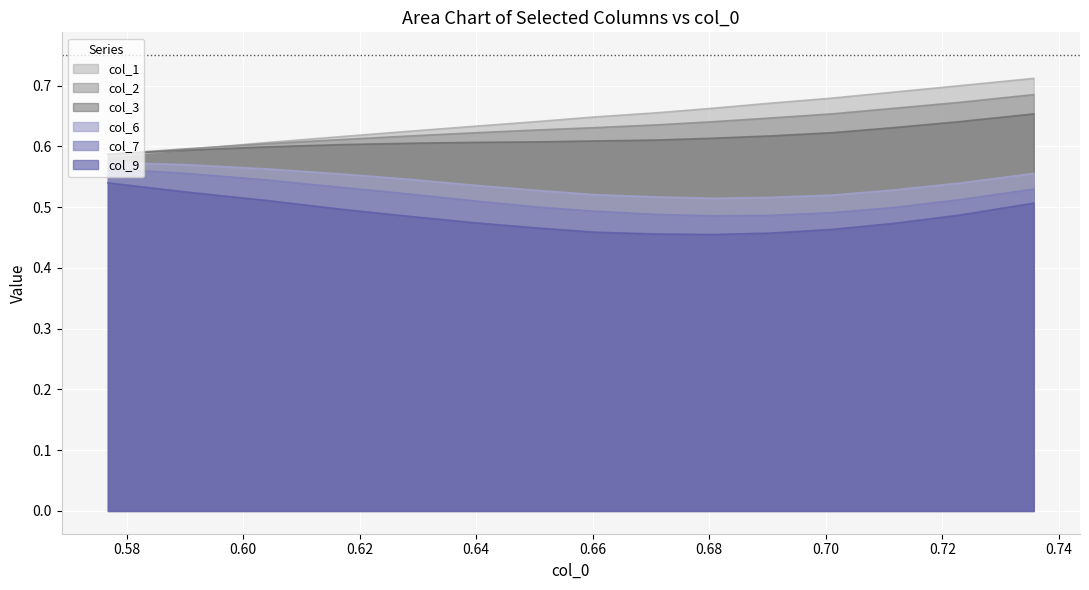

How many col_9 values are between 0 and 1?

15